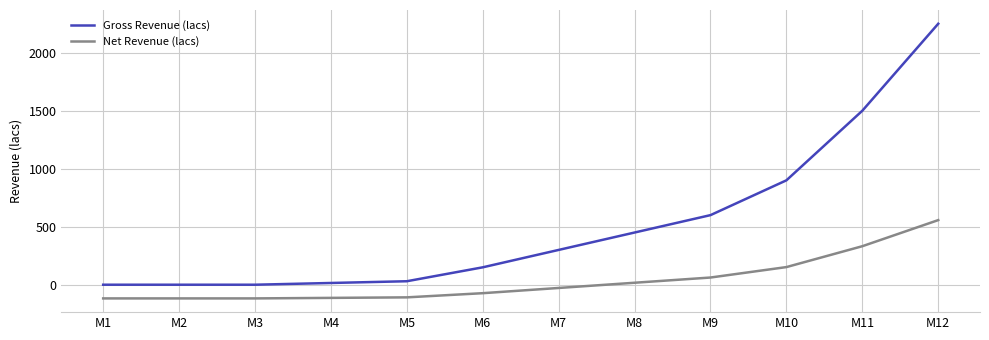

What is the difference between the maximum and minimum values in the Gross Revenue (lacs) series?

2250.0